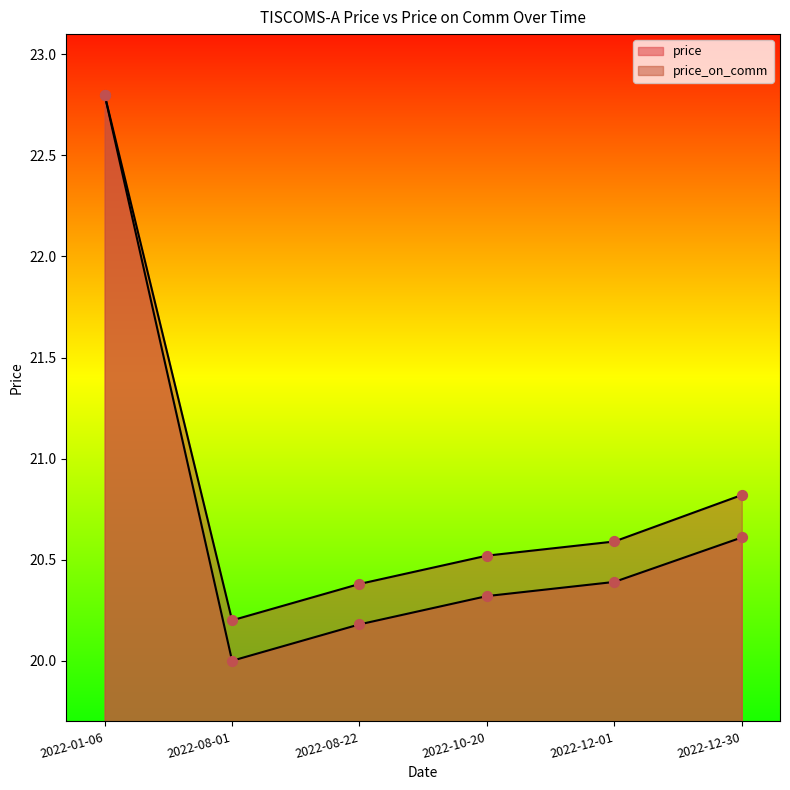

Which series has the widest spread of Y values?

price